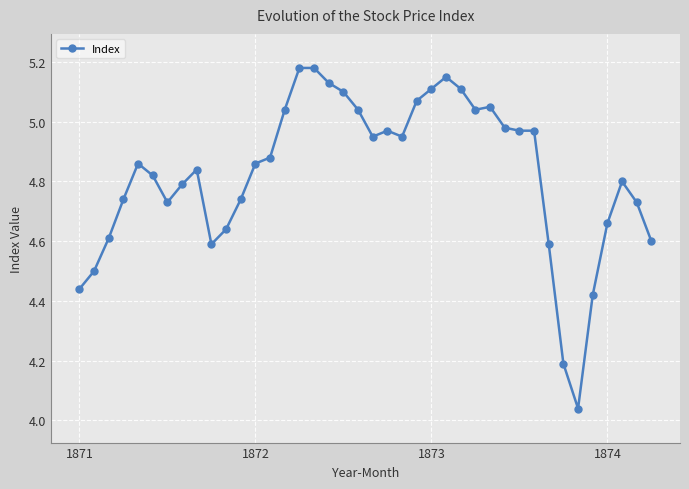

What is the difference between the maximum and second lowest values?

1.0